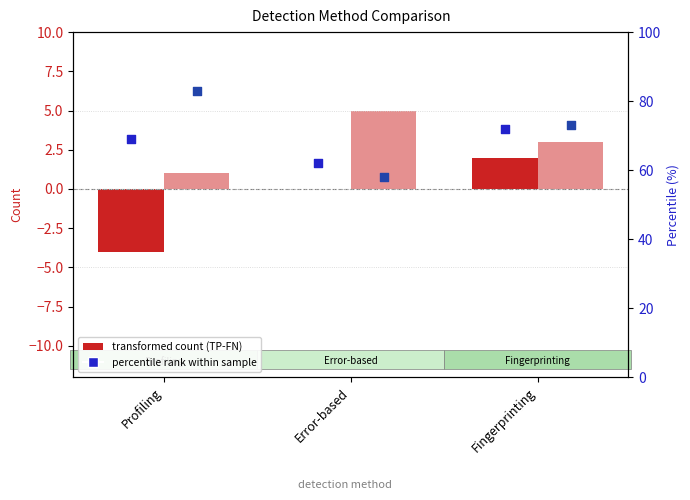

Which series reaches the minimum Y coordinate?

TP - FN (transformed count)